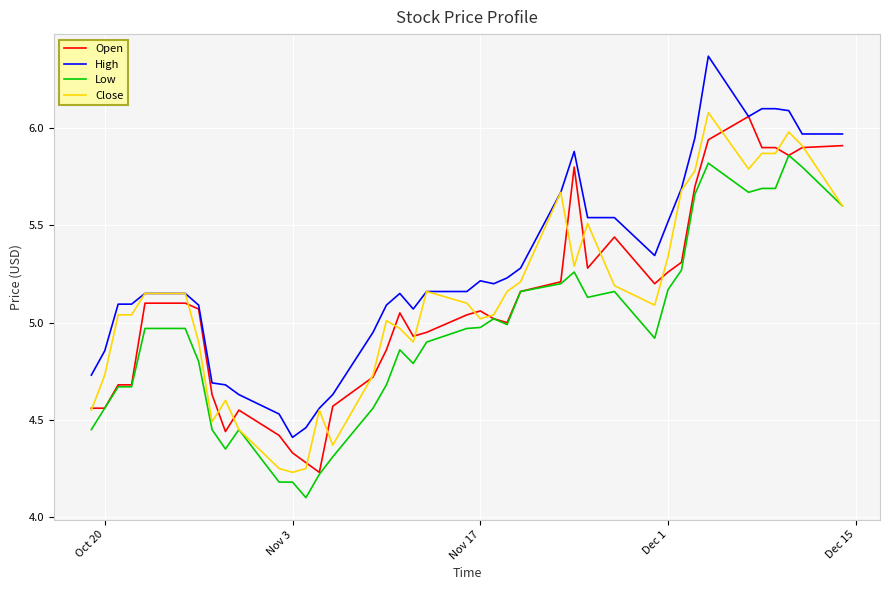

Which series has the largest total across all categories?

High